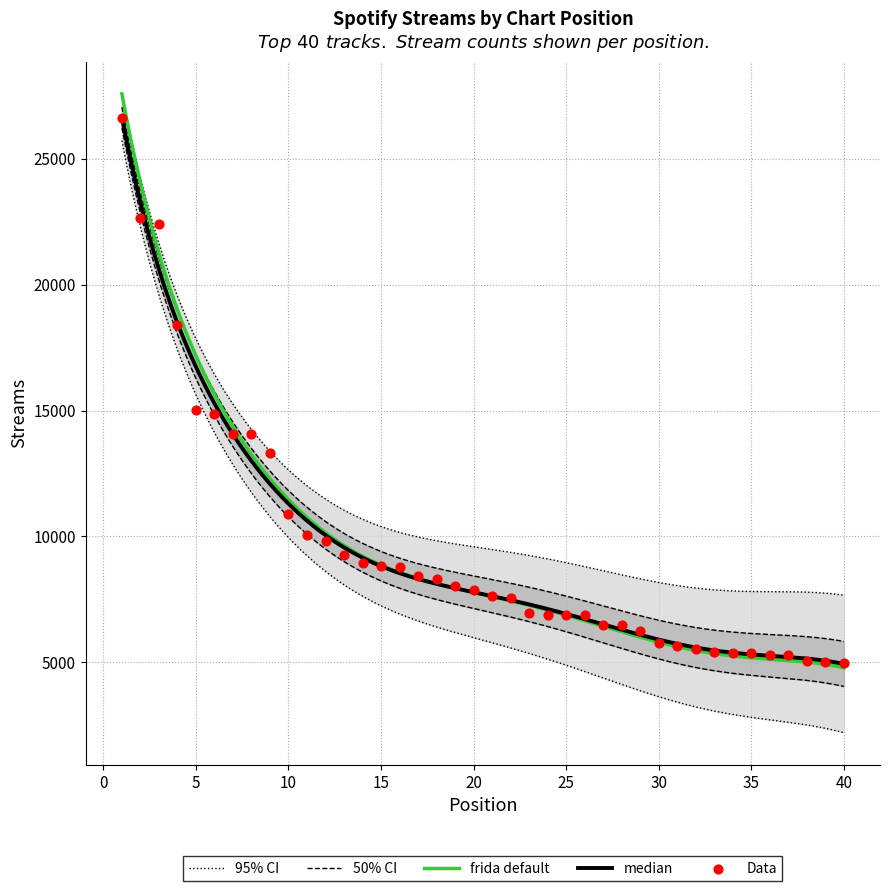

What is the ratio of the value at 35 to the value at 3?

0.2